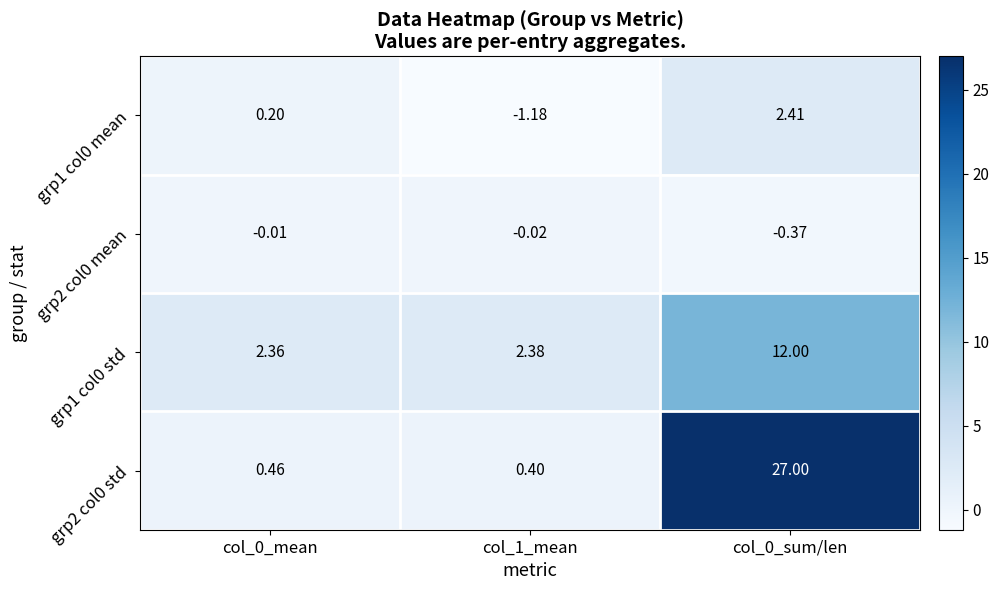

Is the value of grp2 col0 std at col_0_sum/len greater than the value of grp1 col0 std at col_1_mean?

Yes